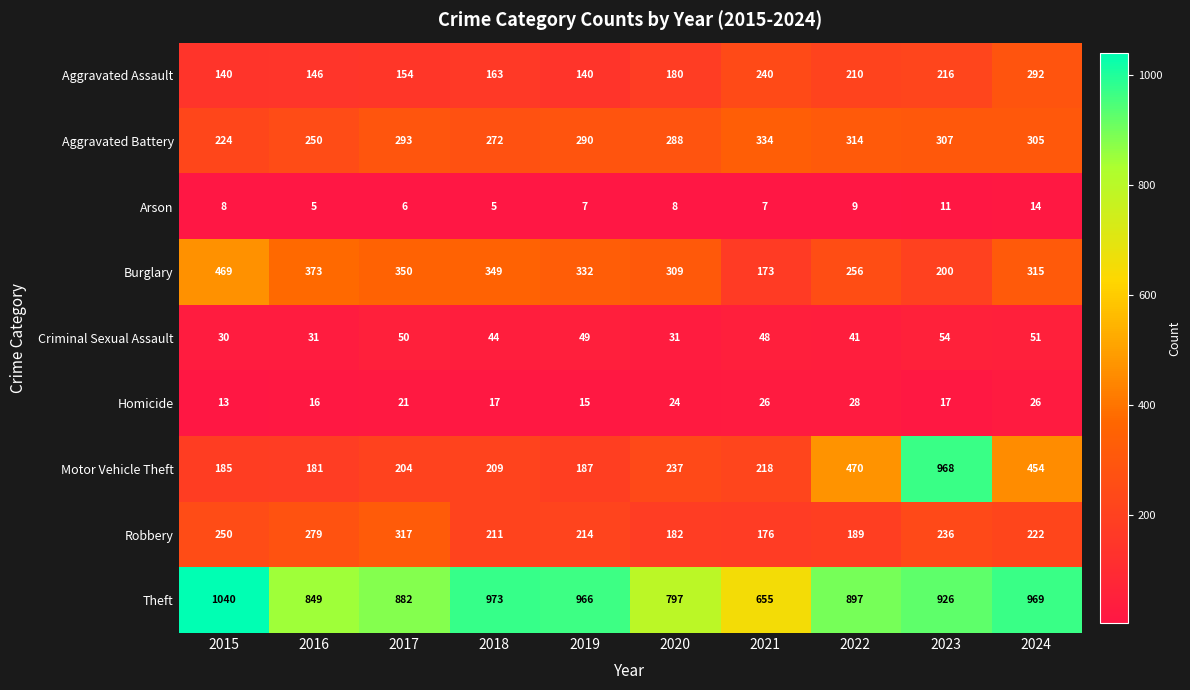

Count the number of data series in this chart.

9